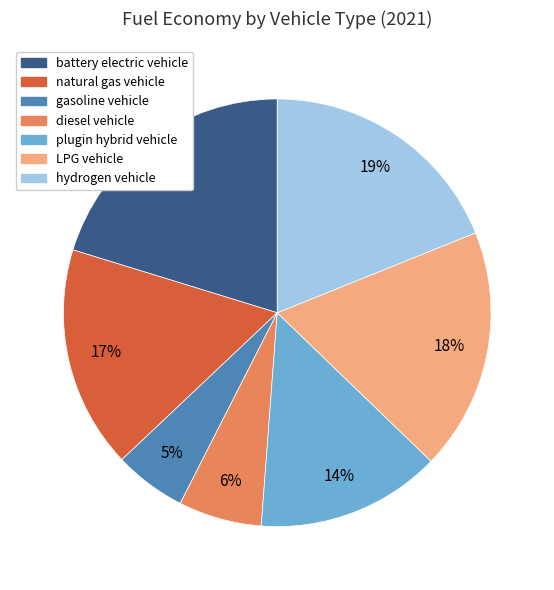

To the nearest percent, what portion does gasoline vehicle represent?

5%